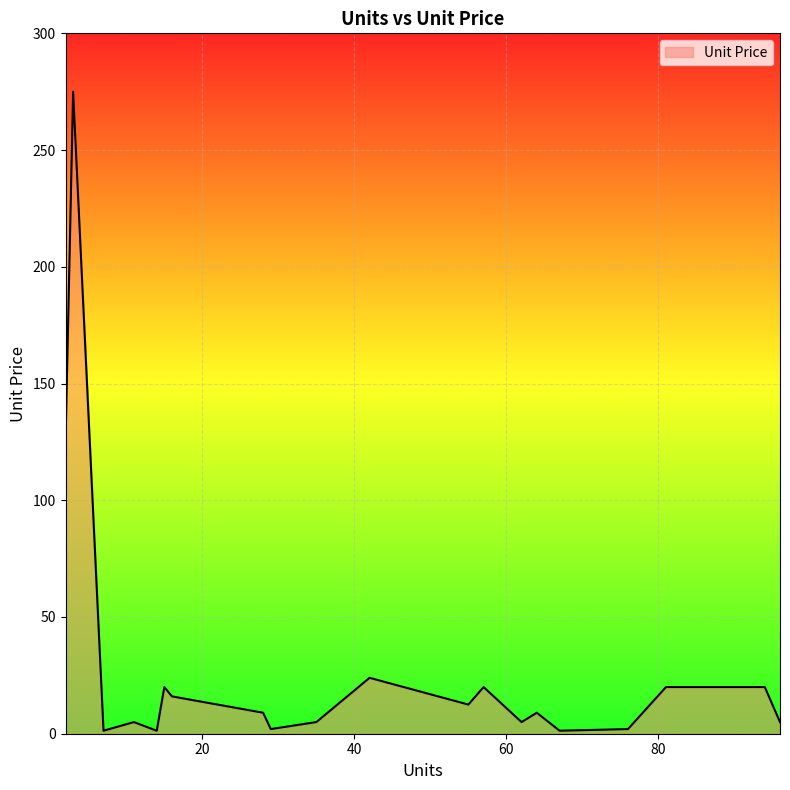

What is the maximum value shown in the chart?

275.0